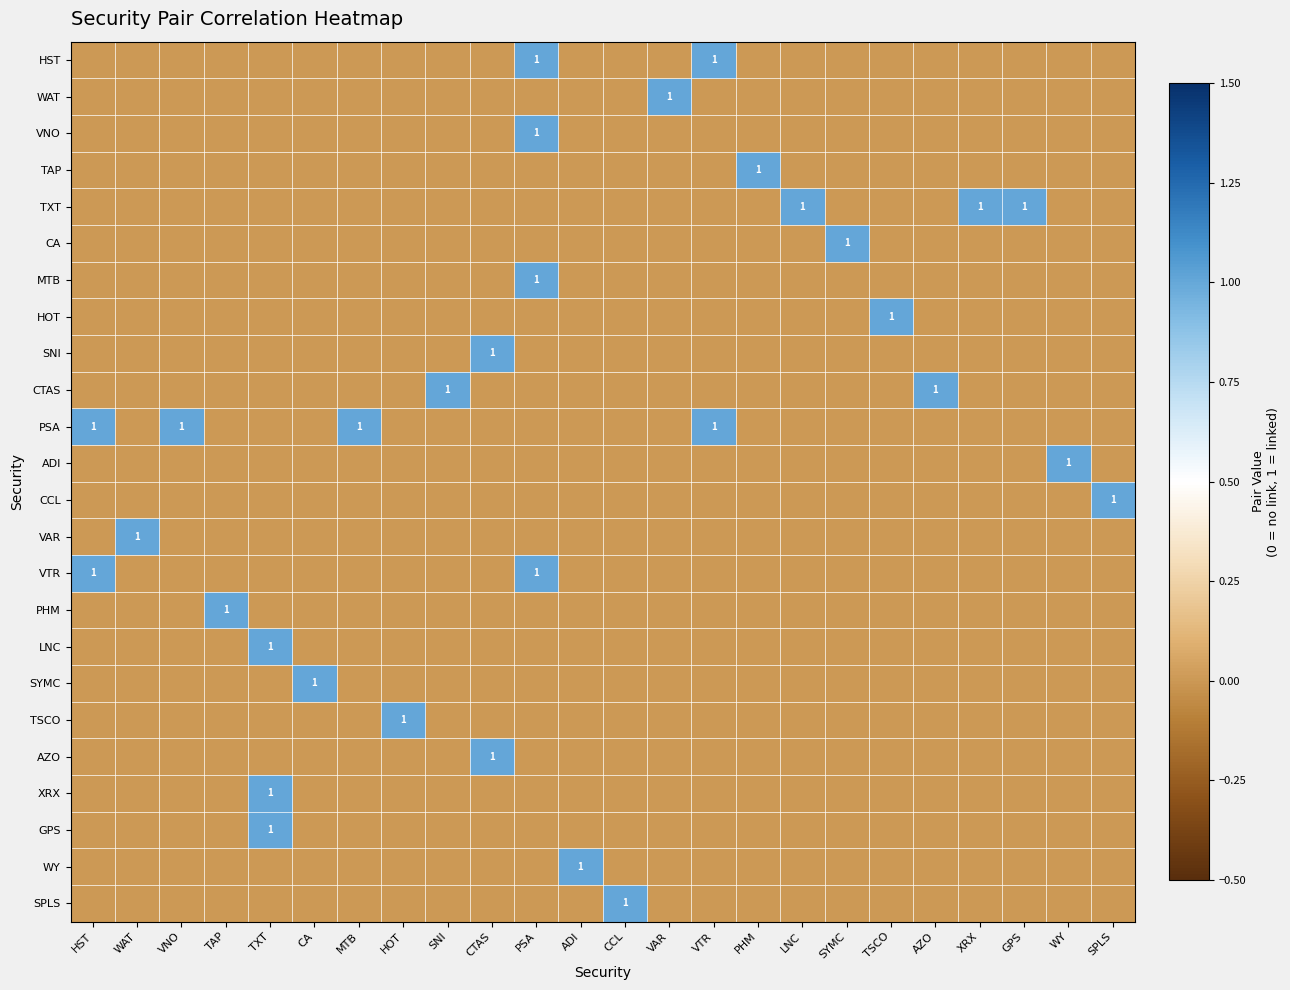

Rank the series at SYMC from lowest to highest value.

HST, WAT, VNO, TAP, TXT, MTB, HOT, SNI, CTAS, PSA, ADI, CCL, VAR, VTR, PHM, LNC, SYMC, TSCO, AZO, XRX, GPS, WY, SPLS, CA